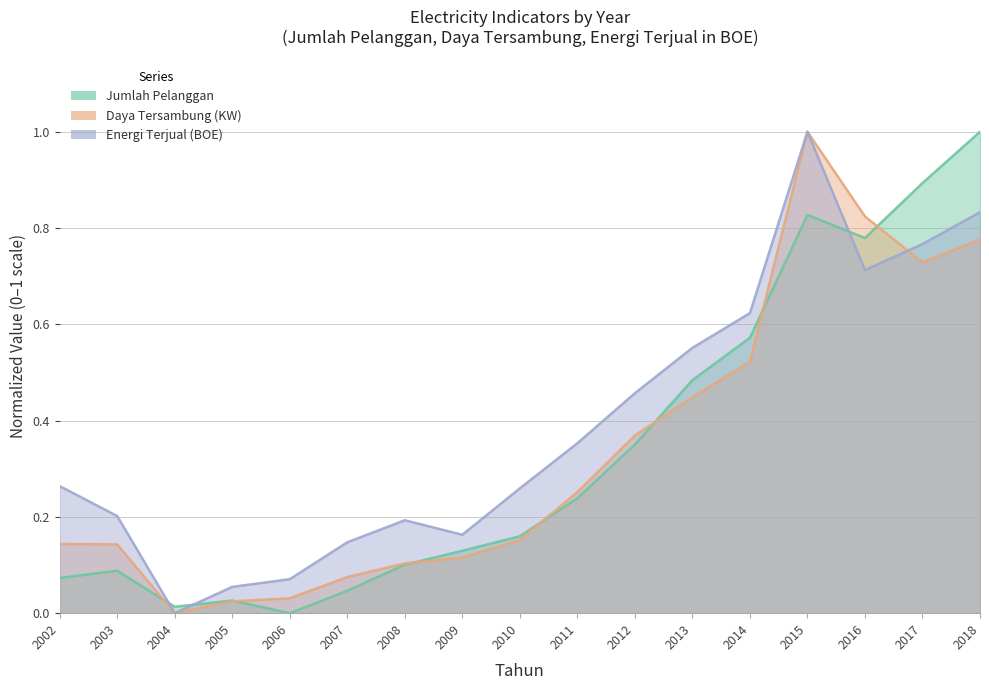

What is the difference between the maximum and second lowest values in the Daya Tersambung (KW) series?

1.0